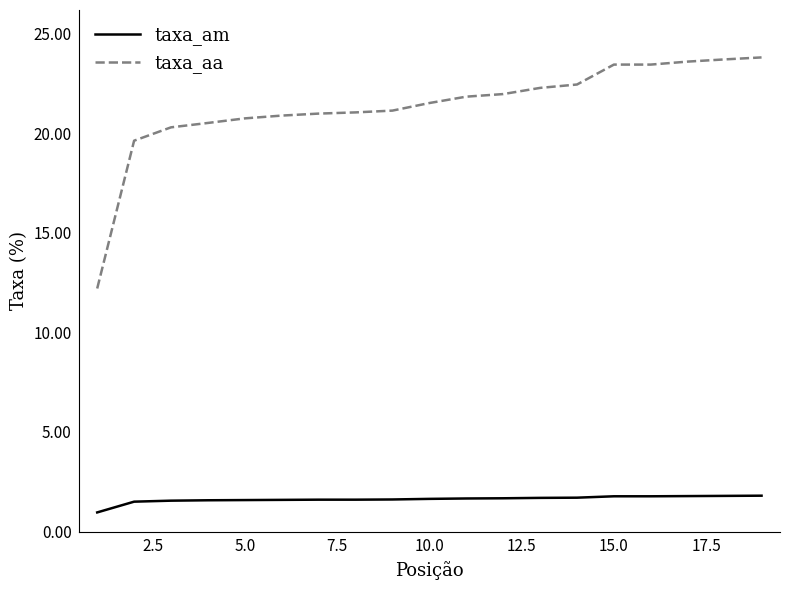

What is the average value of the taxa_aa series?

21.3